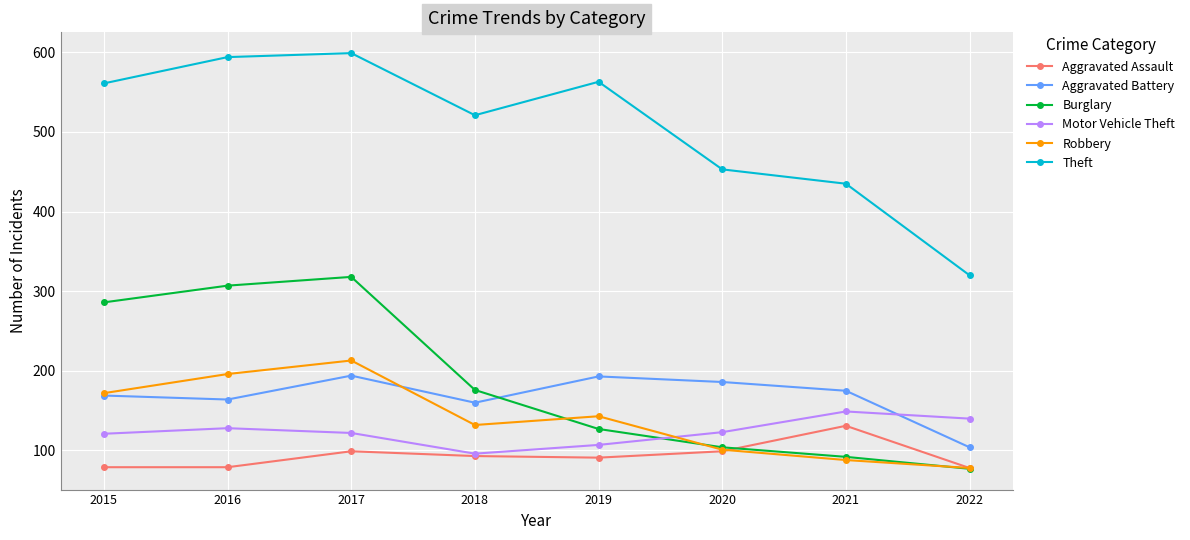

Is the value of Aggravated Assault at 2022 greater than the value of Burglary at 2016?

No